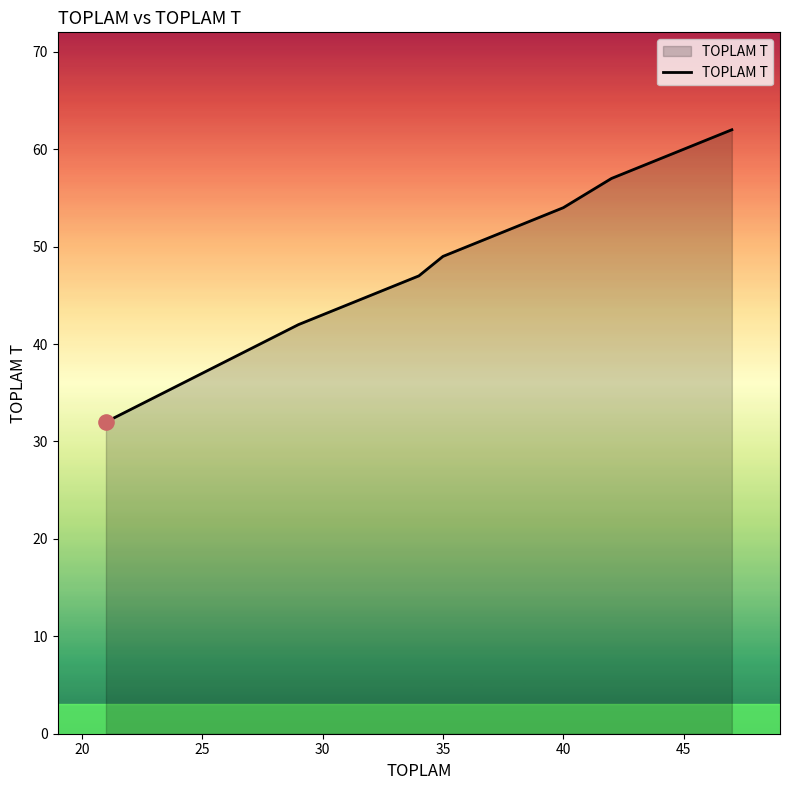

Which has a higher value, 30 or 25?

30